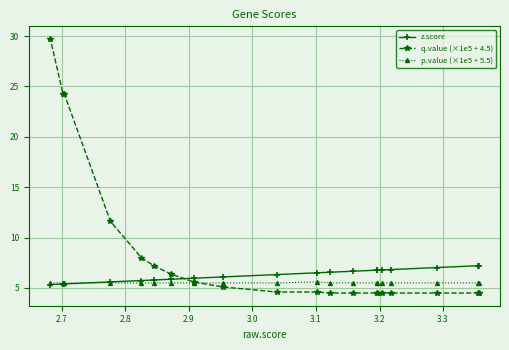

Rank the series by their average value, from highest to lowest.

q.value (×1e5 + 4.5), z.score, p.value (×1e5 + 5.5)